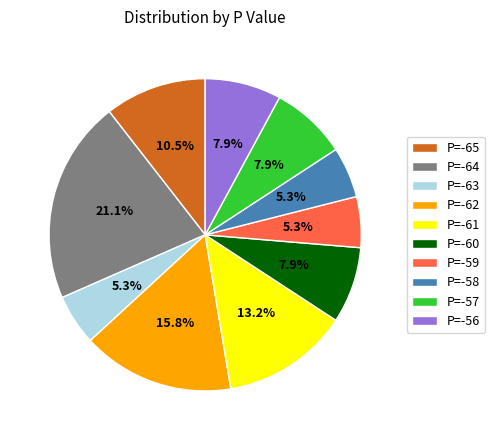

How much of the chart is everything except P=-57?

92.1%